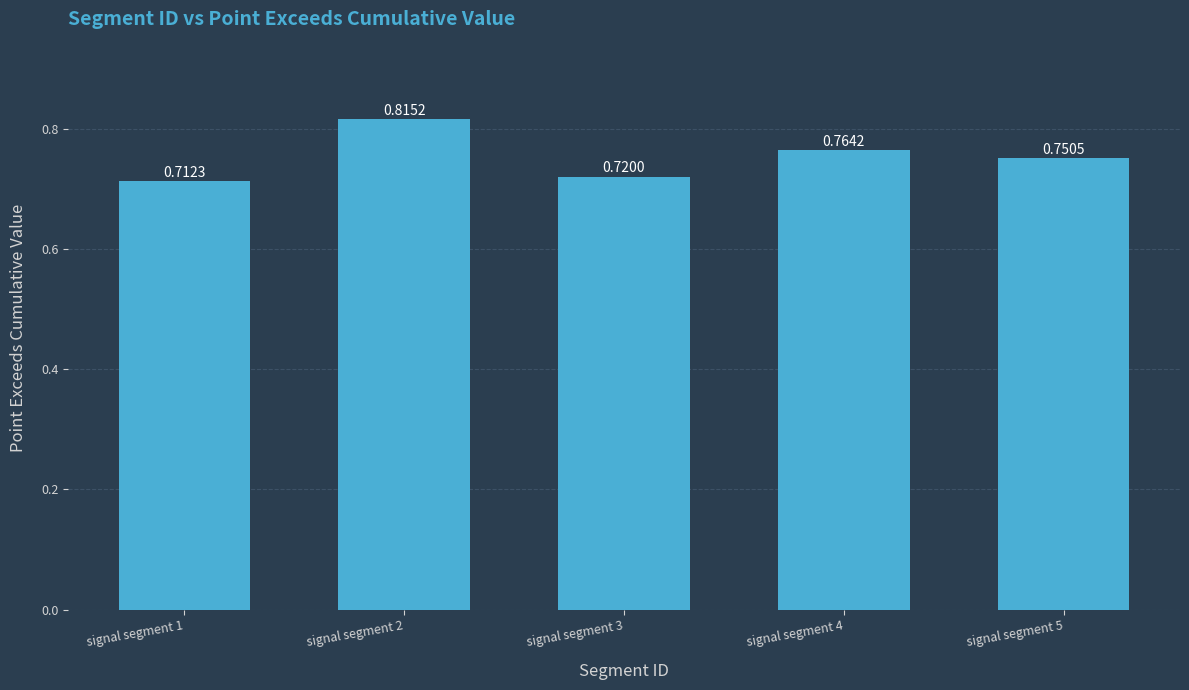

List the labels in order of value, smallest first.

signal segment 1, signal segment 3, signal segment 5, signal segment 4, signal segment 2